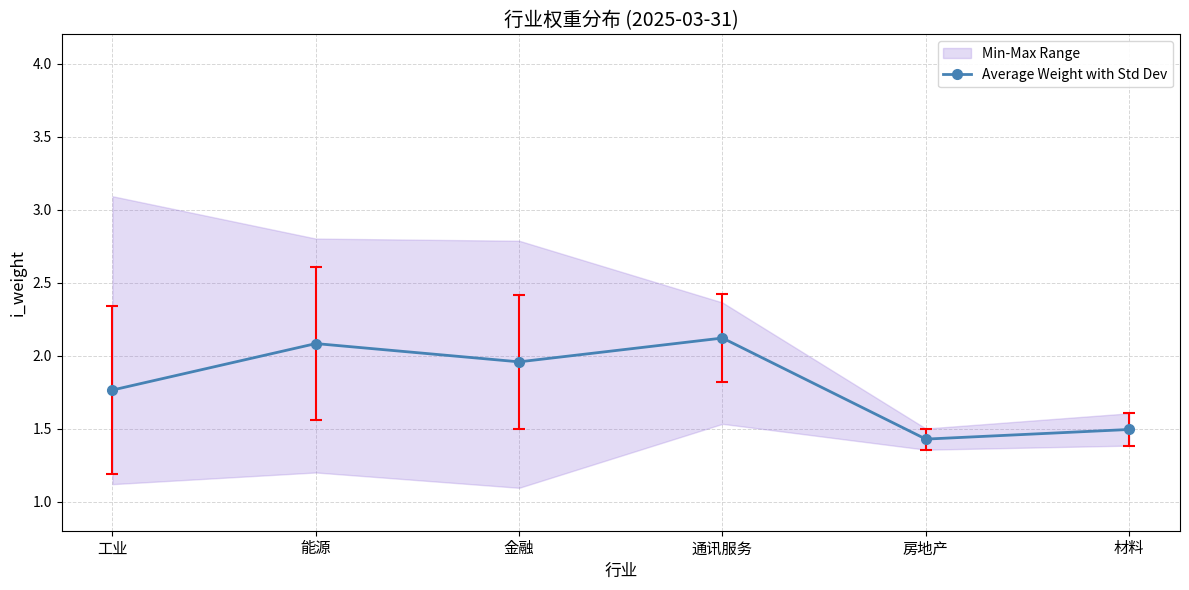

List the labels in order of value, smallest first.

房地产, 材料, 工业, 金融, 能源, 通讯服务